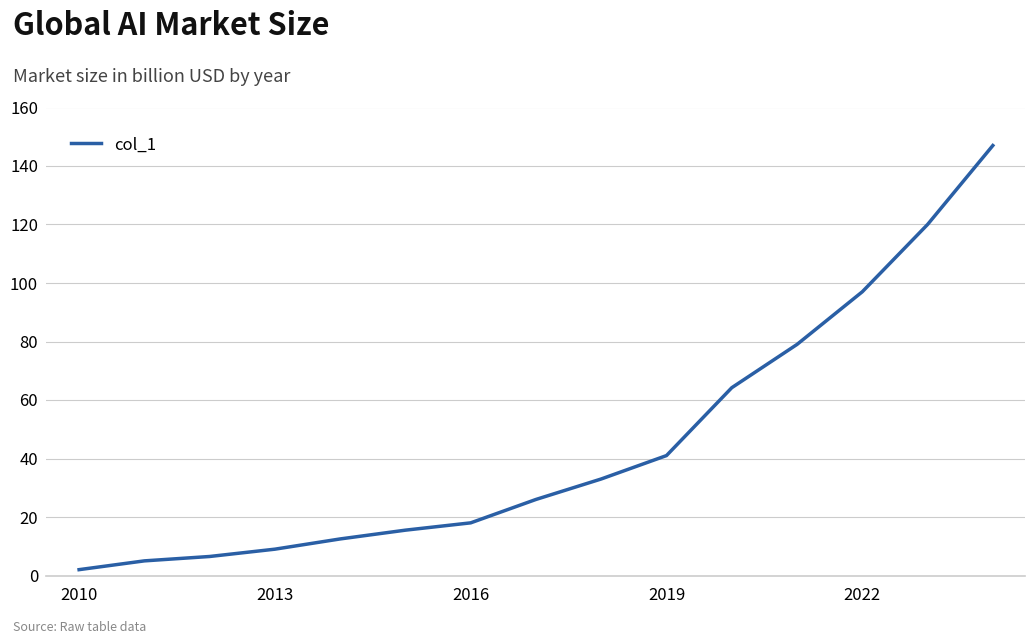

True or false: the data has more than 0 interior local peaks.

False